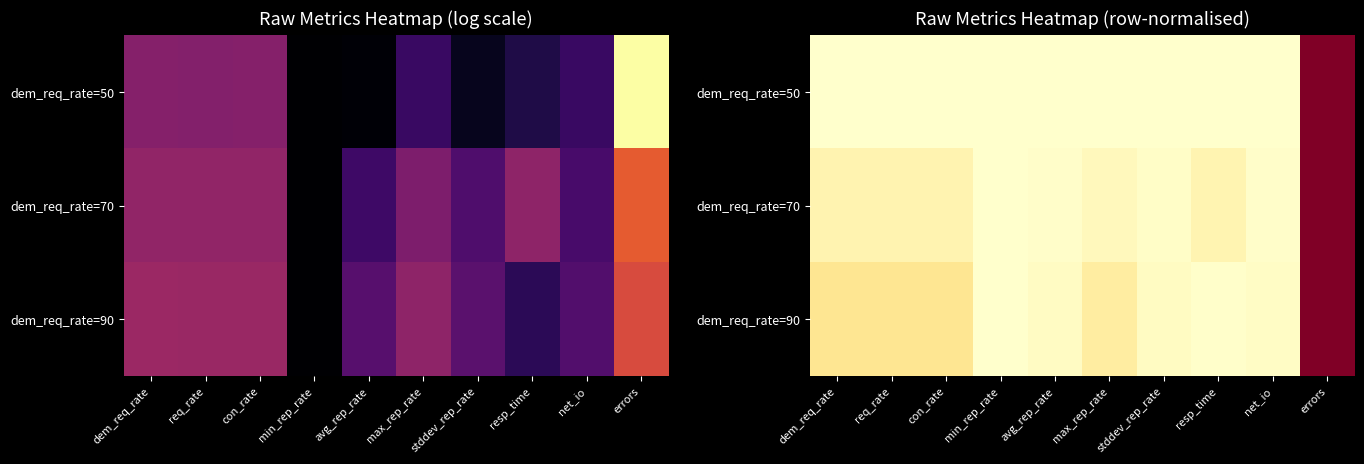

What is the total value across all series at req_rate?

0.2